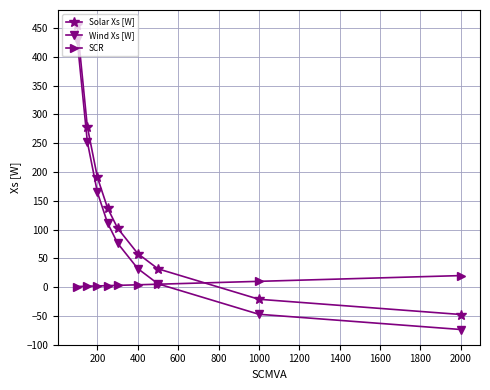

Where is SCR nearest to the value 10?

1000